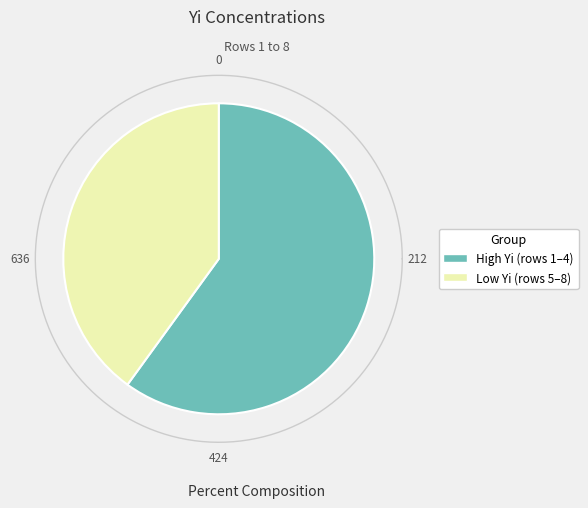

Which has a higher value, 2 or 4?

2